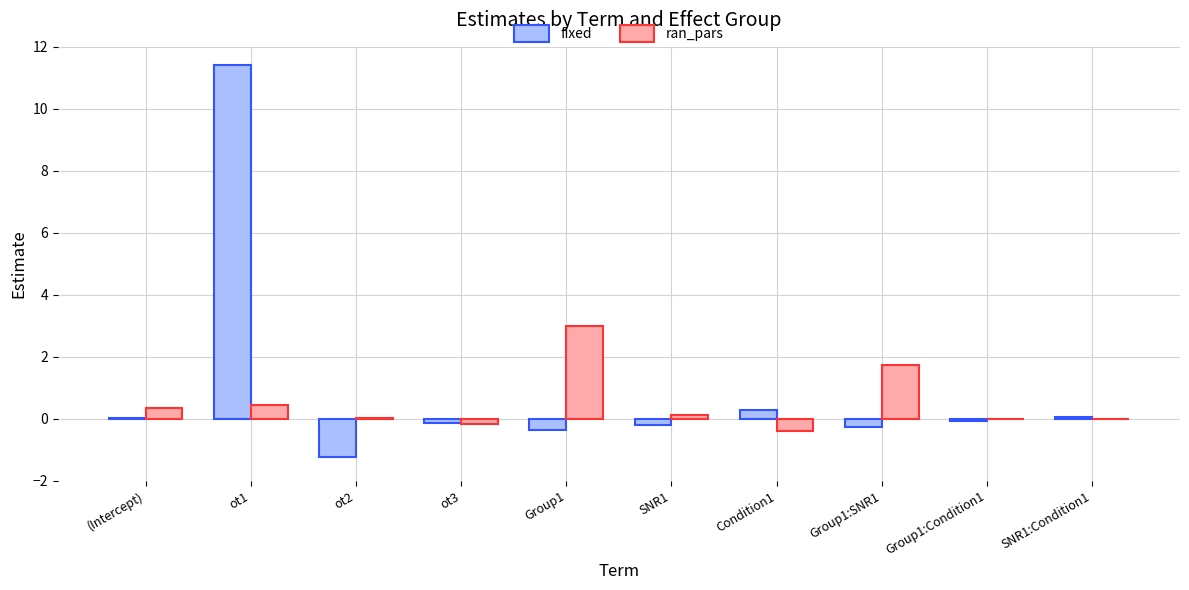

How many groups of bars are there?

10